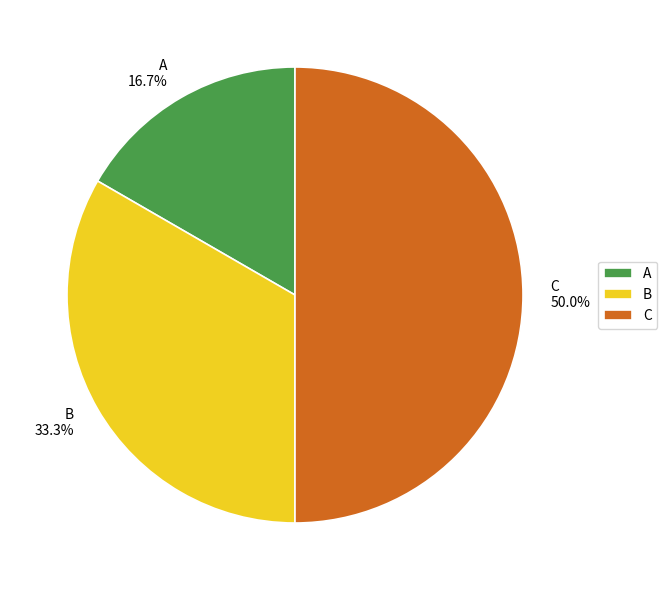

Count the number of slices in the pie.

3